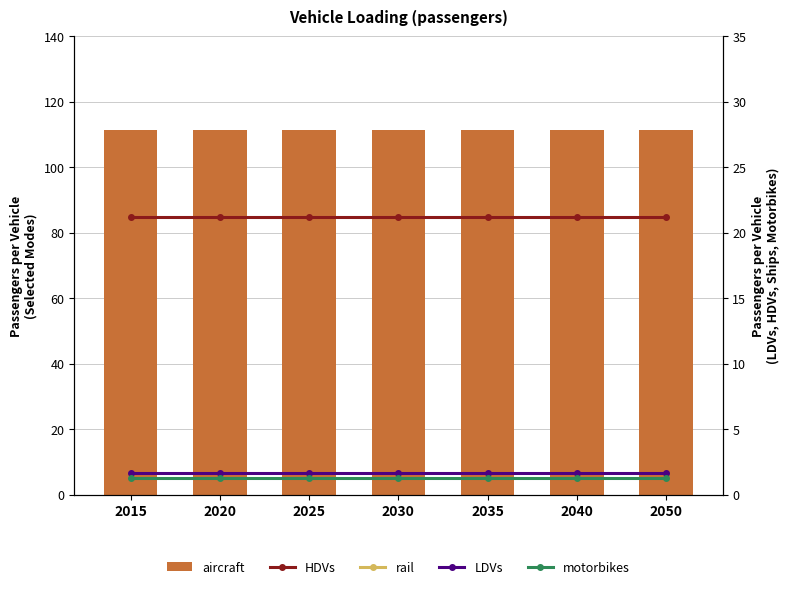

Rank the series by their maximum value, from lowest to highest.

motorbikes, LDVs, HDVs, rail, aircraft